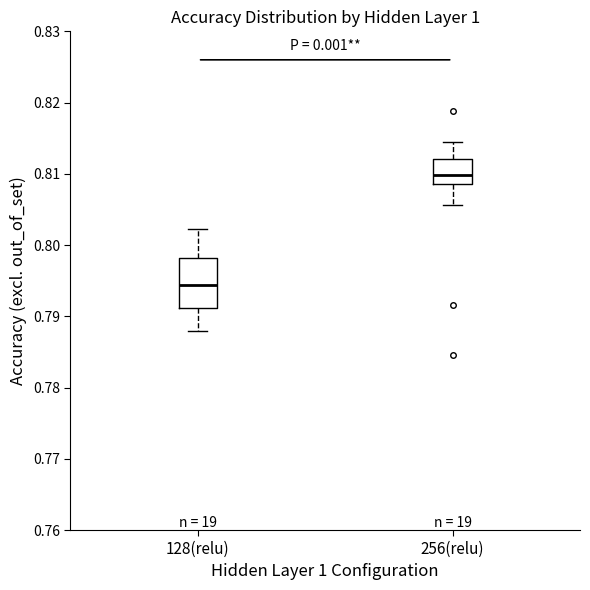

Which box has the highest median line?

256(relu)